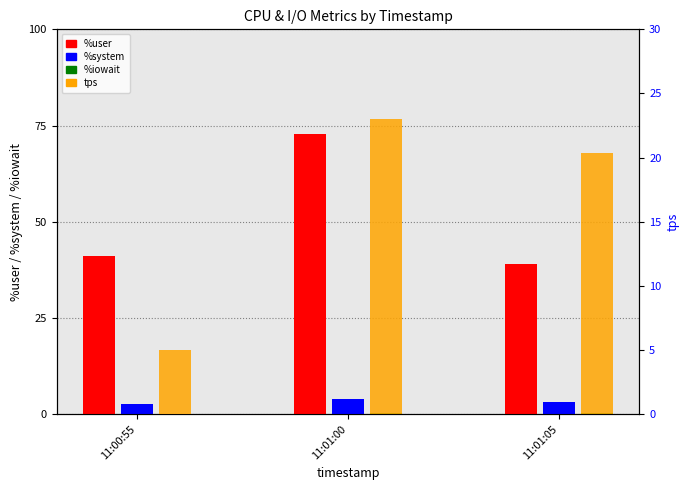

What is the greatest value displayed?

72.9